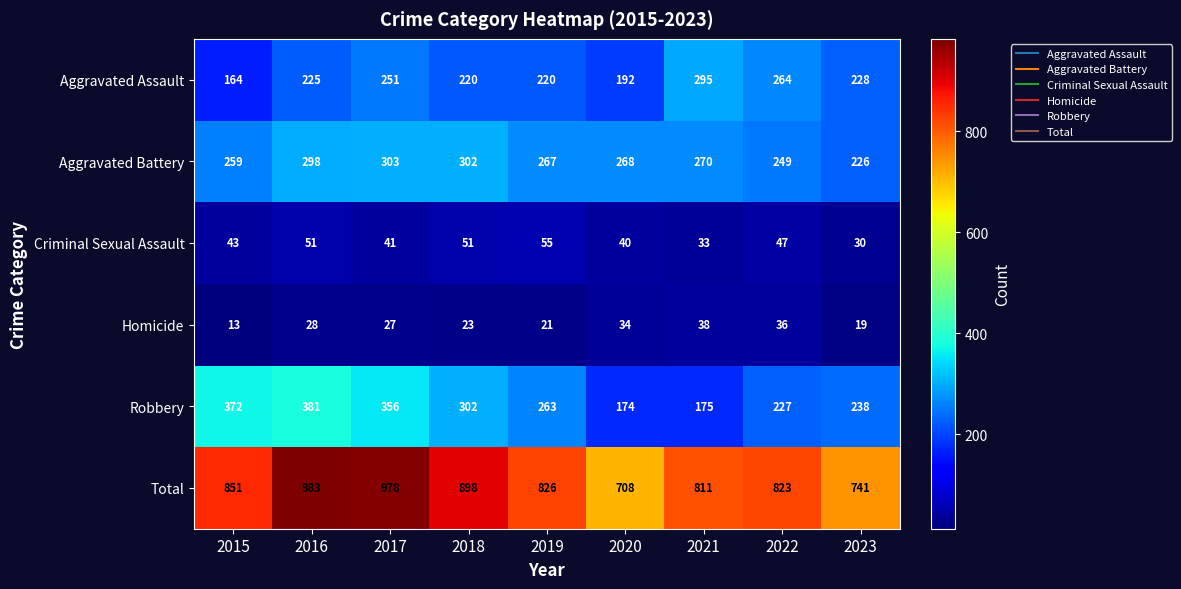

Which series changed the most between 2015 and 2022?

Robbery